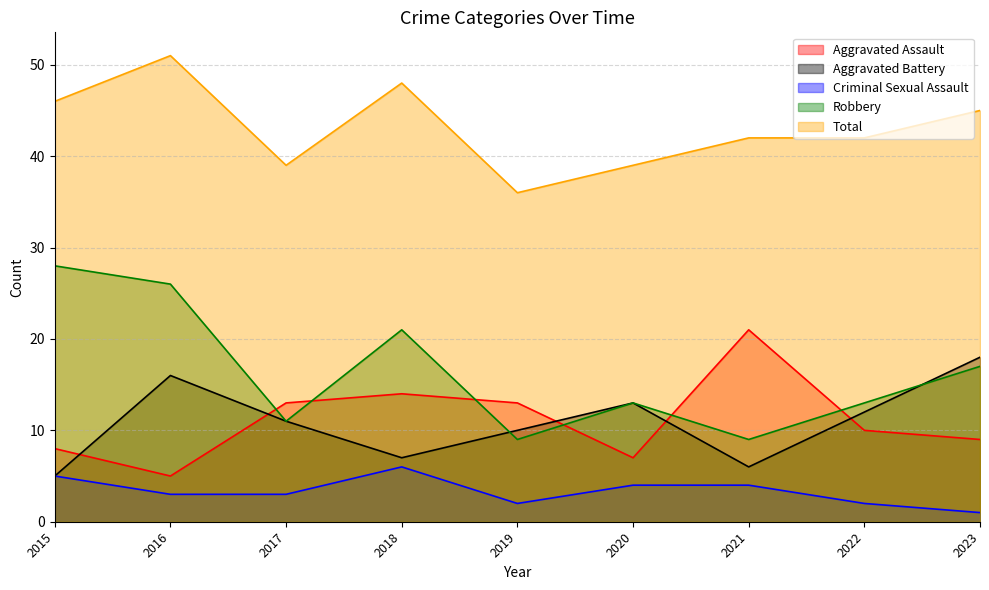

How many lines are shown in the chart?

5